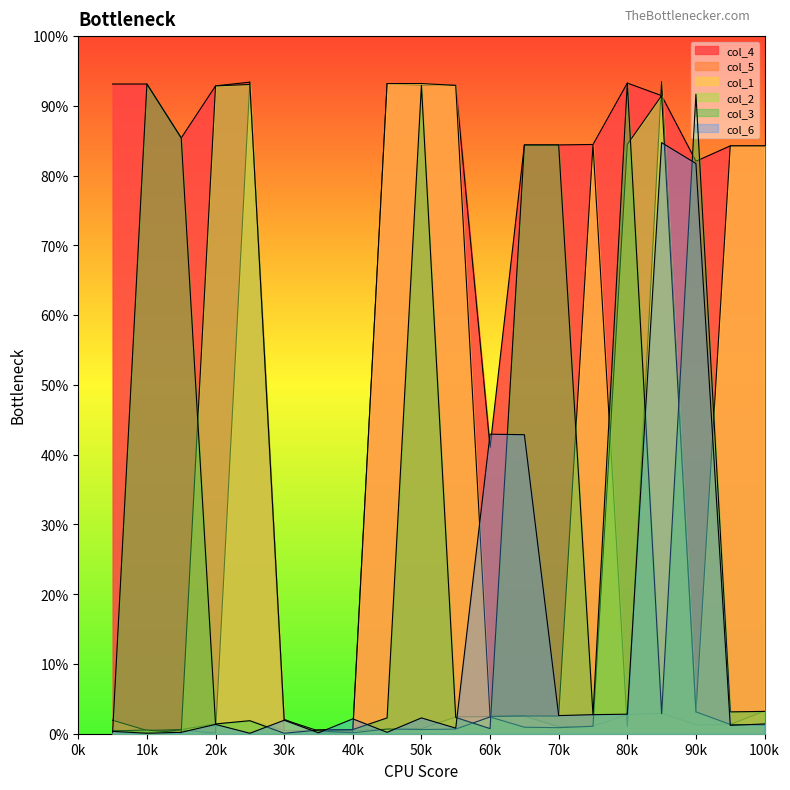

Which label corresponds to the smallest value in the chart?

30k